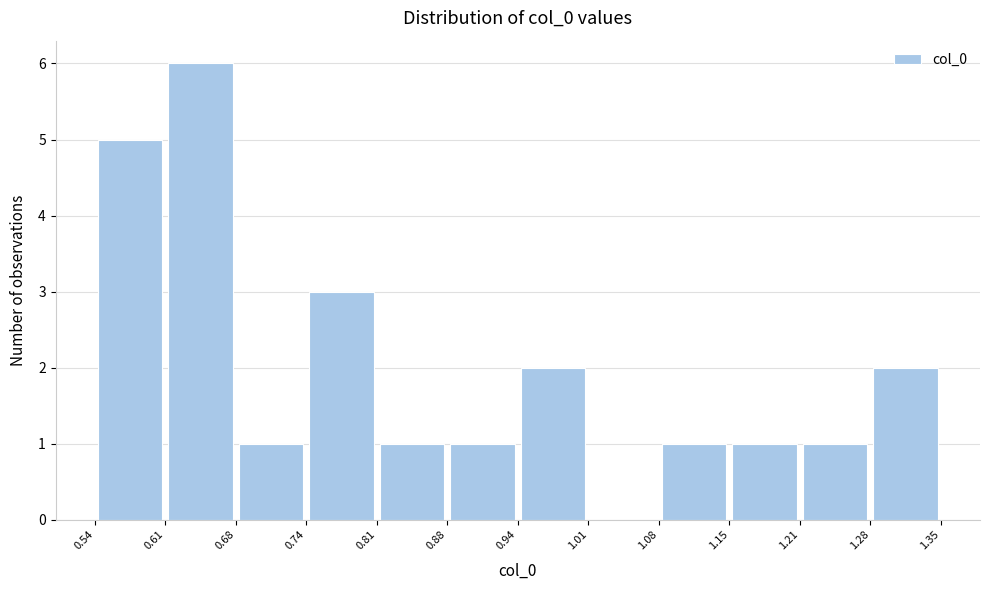

How tall is the bar that spans 1.08 to 1.15 on the x-axis? The values are not printed on the chart, so give them approximately, as read against the axis.

1